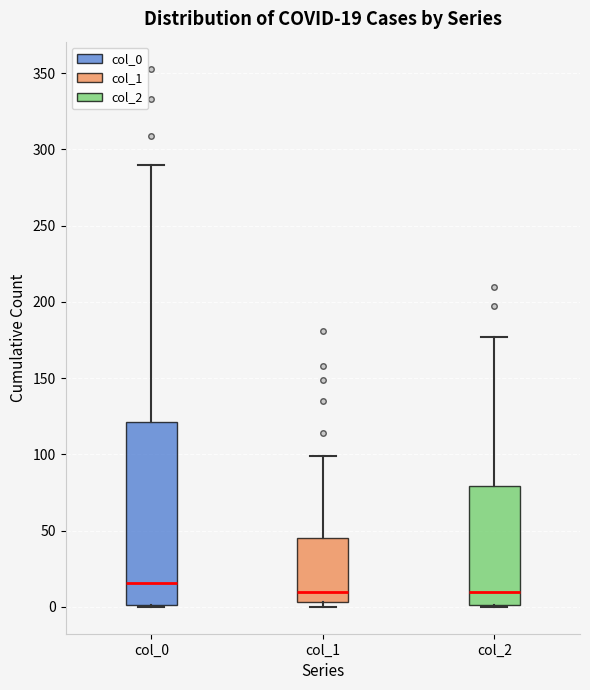

Which box is the tallest, from its lower edge to its upper edge?

col_0